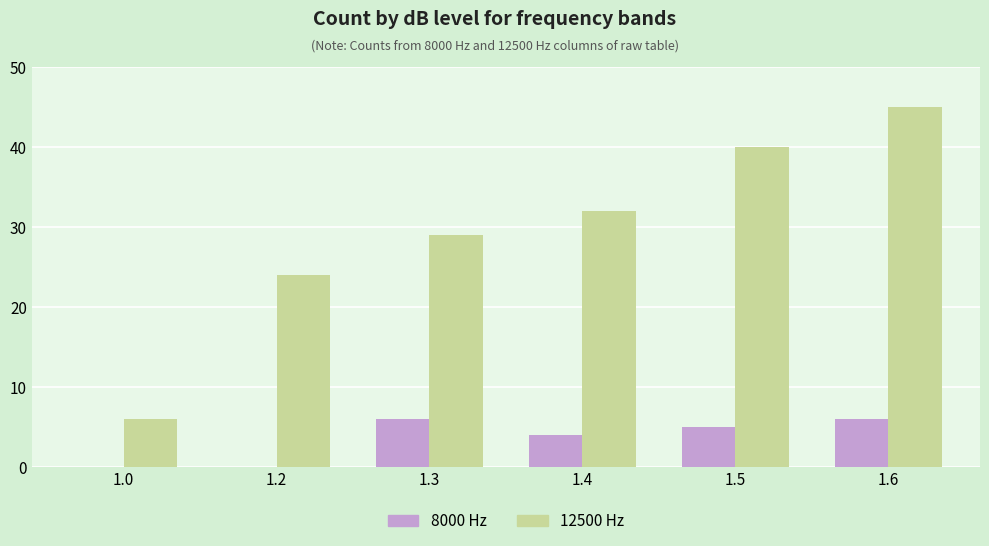

What is the maximum value shown in the chart?

45